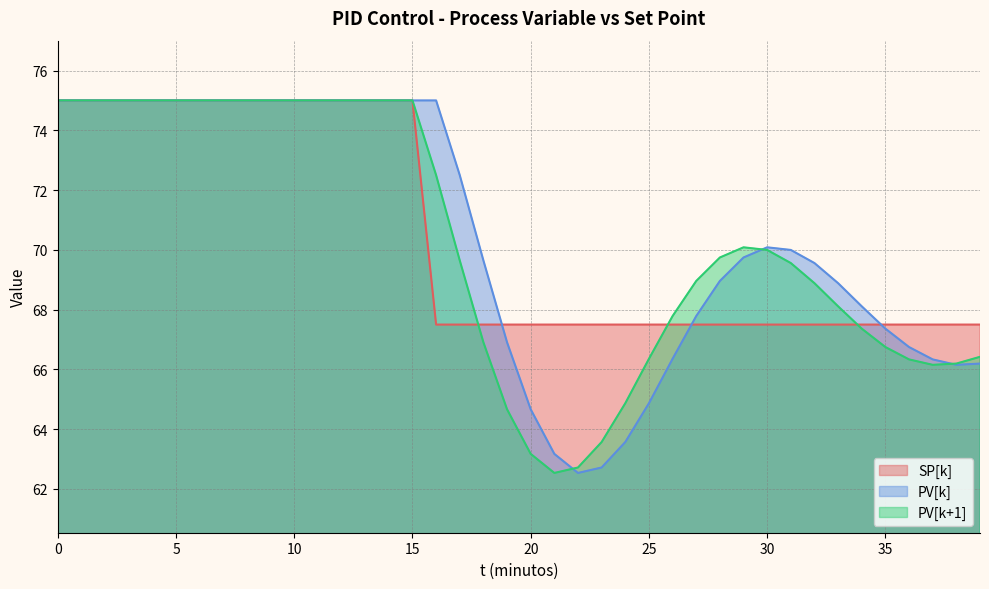

What are all the series names shown in the legend?

SP[k], PV[k], PV[k+1]